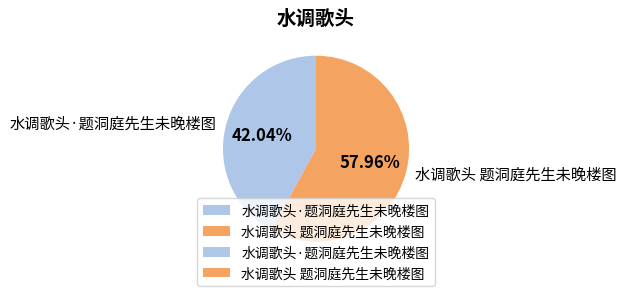

Does 水调歌头 题洞庭先生未晚楼图 account for over 50% of the chart?

Yes